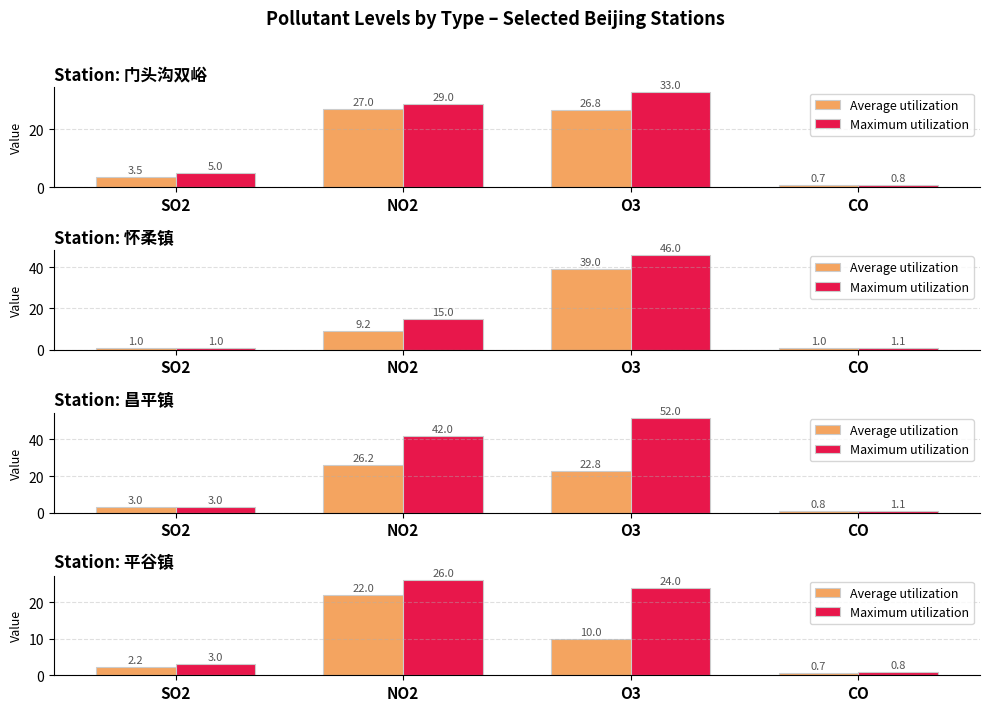

What is the label of the 4th bar from the right?

SO2